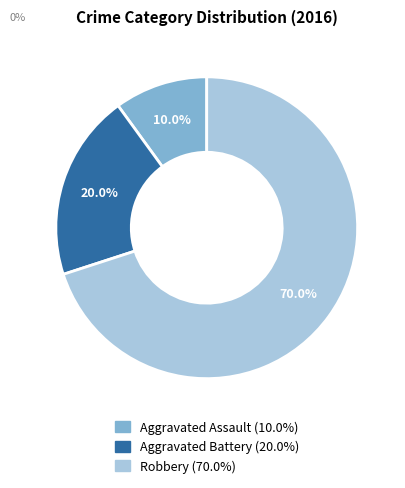

Which category accounts for the majority?

Robbery